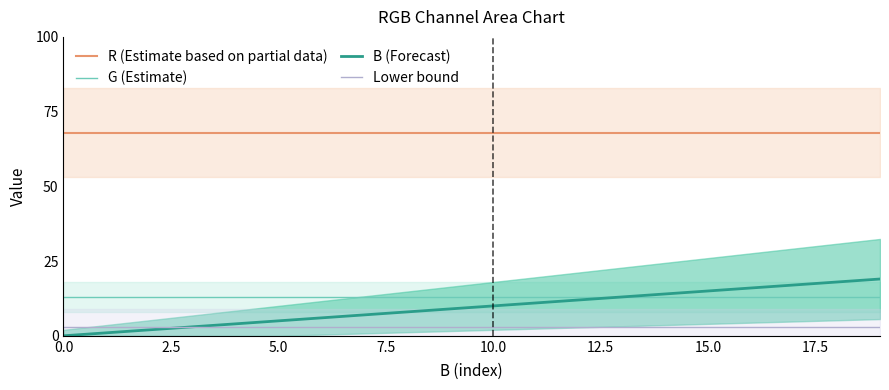

True or false: R (Estimate based on partial data) and B (Forecast) intersect in this chart.

False